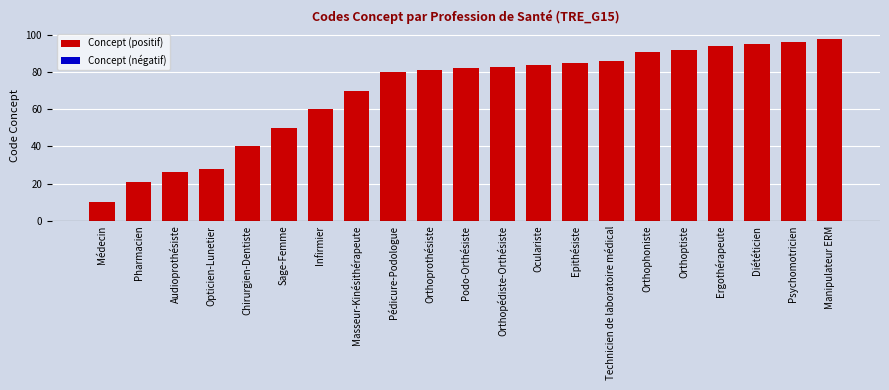

True or false: the data shows 42 at Podo-Orthésiste.

False